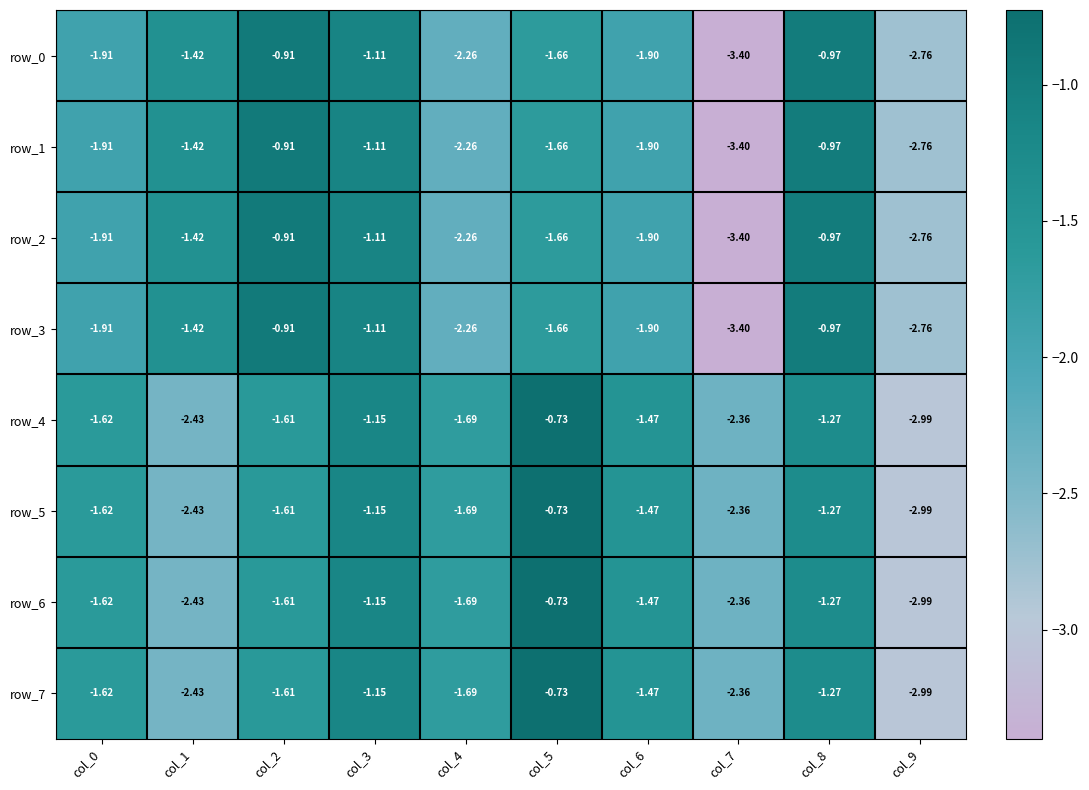

Is the value of row_5 at col_4 greater than the value of row_1 at col_0?

Yes